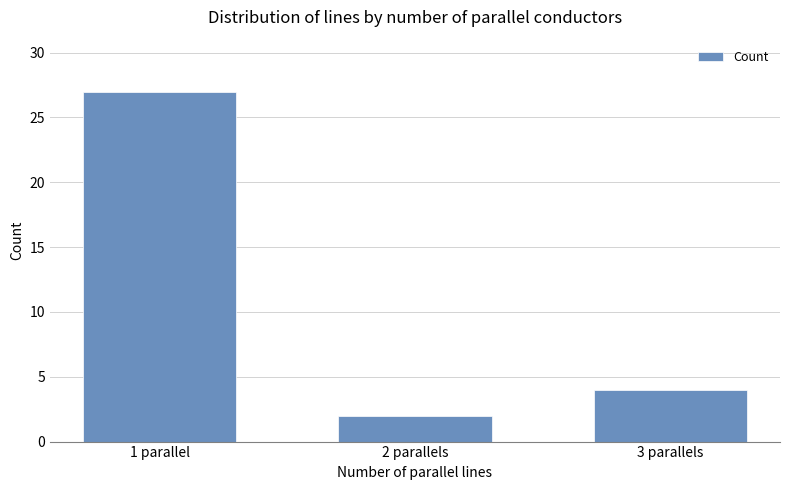

What is the minimum value shown in the chart?

2